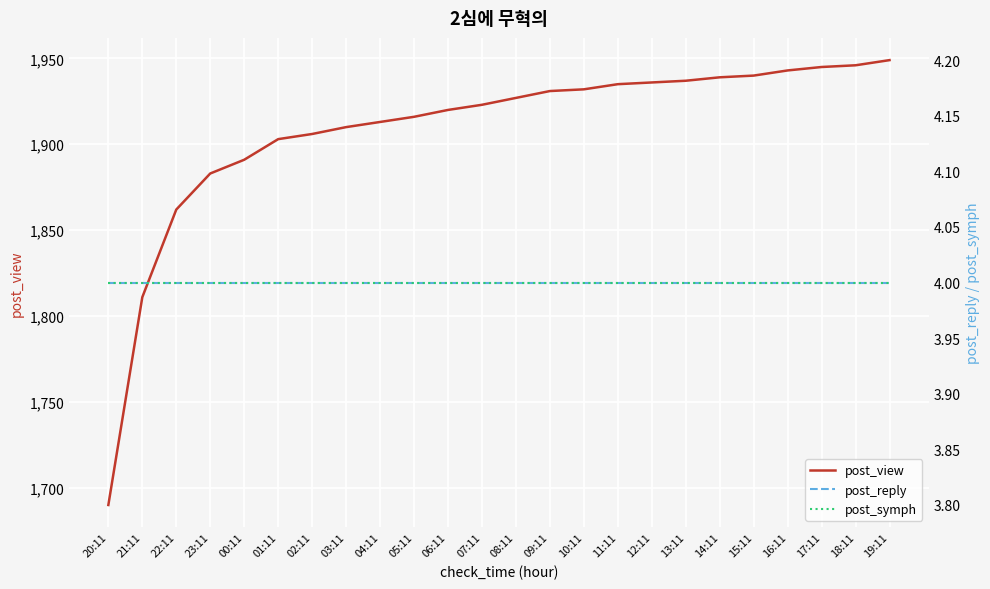

Does the chart display data point markers on the line(s)?

No